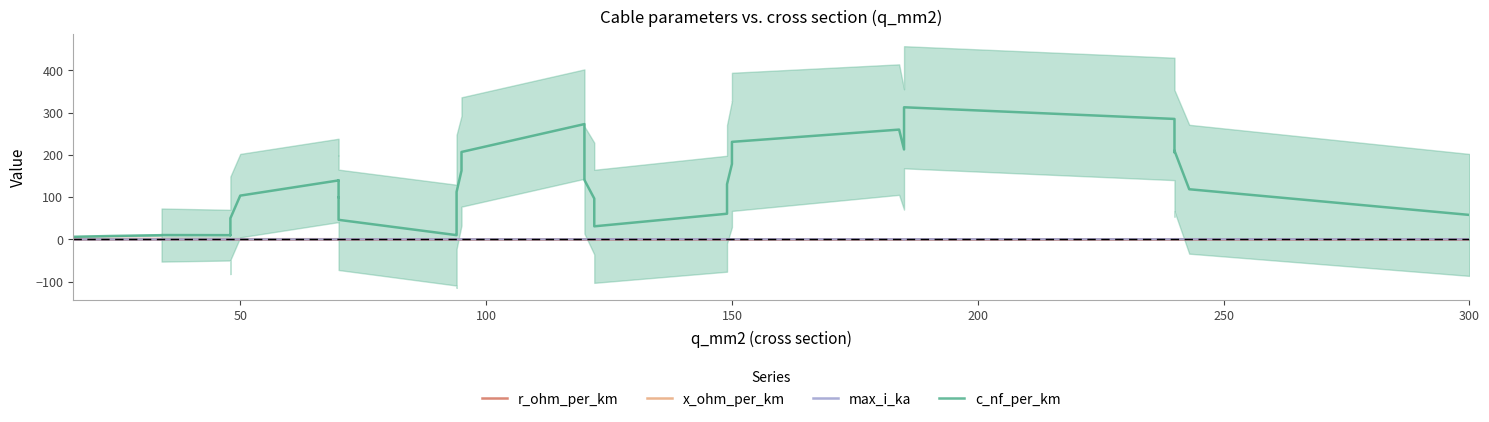

Which category has the highest value in the r_ohm_per_km series?

100